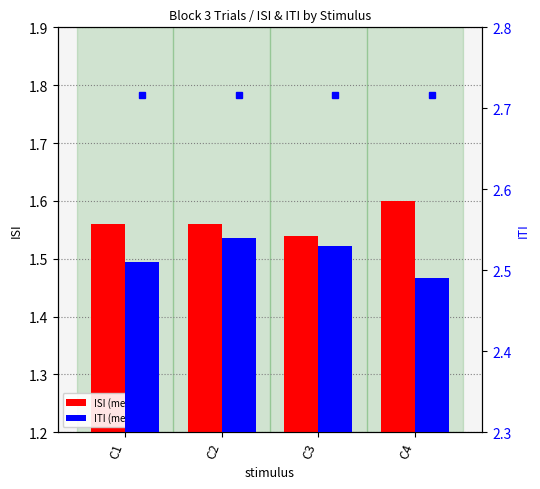

Which series has the widest spread of values?

ISI (mean)